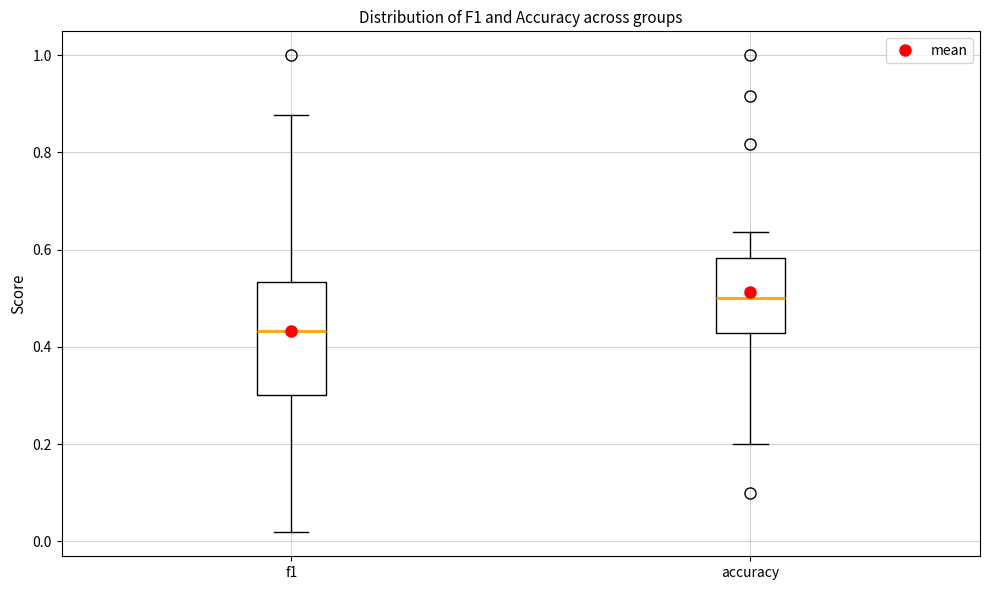

Reading left to right, read every box against the y-axis: the position of its median line, the range the box covers, and the ends of its whiskers. The values are not printed on the chart, so give them approximately, as read against the axis.

f1: median 0.44, box 0.30 to 0.54, whiskers 0.02 to 0.88
accuracy: median 0.50, box 0.42 to 0.58, whiskers 0.20 to 0.64